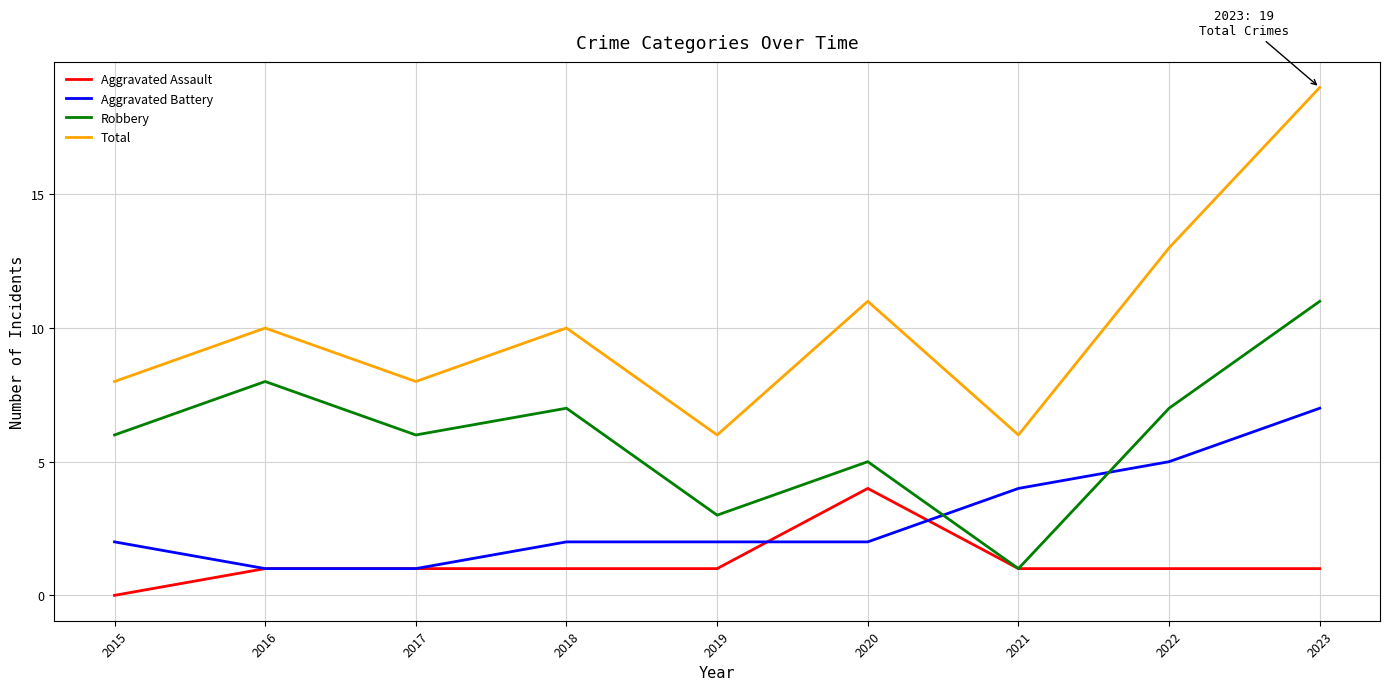

Is it true that Aggravated Battery equals 6 at 2021?

False